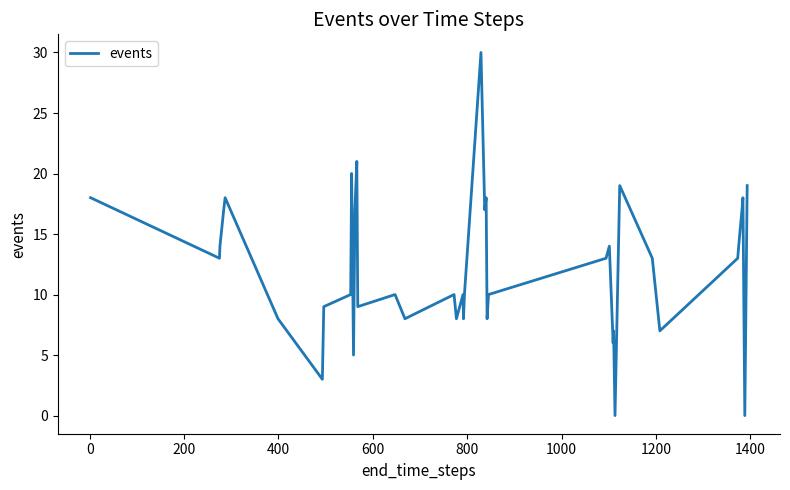

What is the difference between the maximum and minimum values?

30